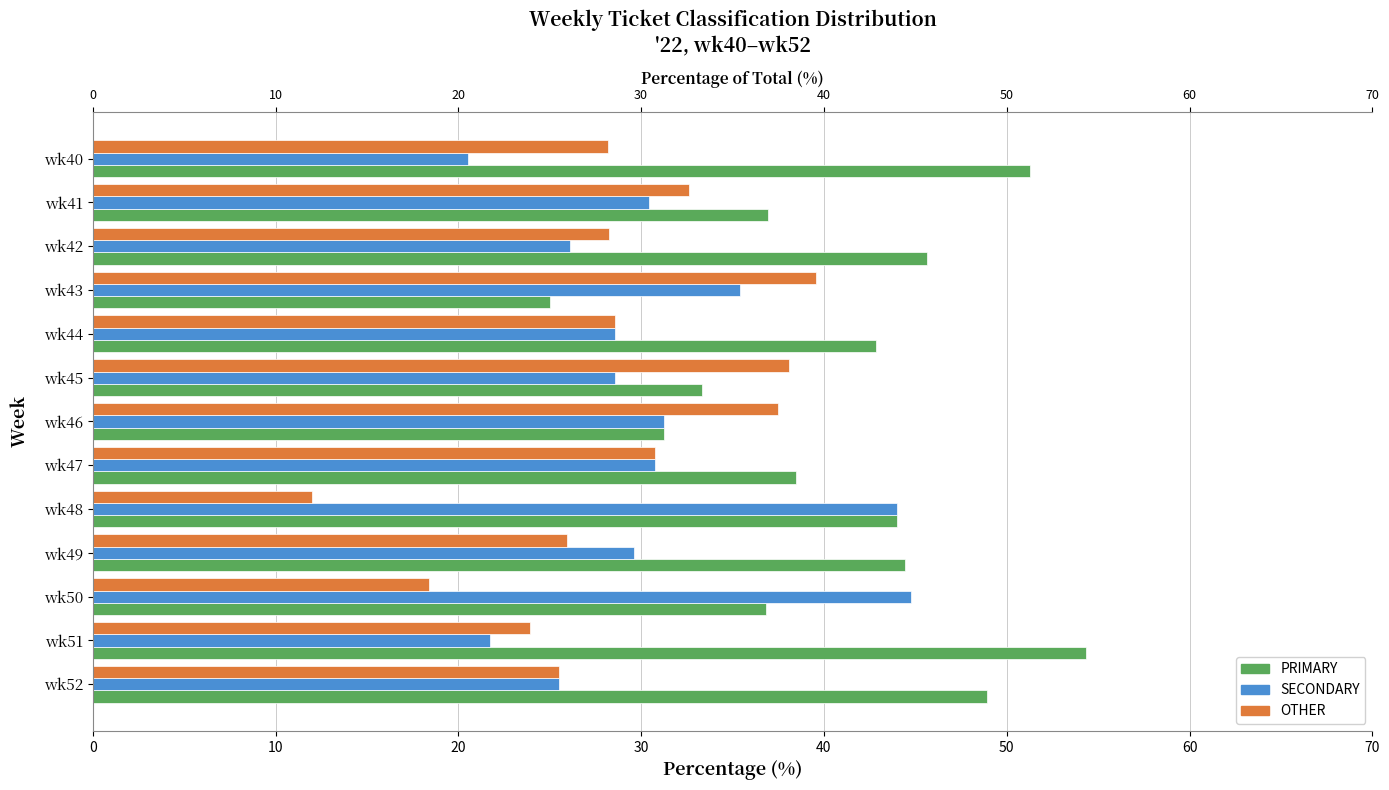

What is the difference between the maximum and minimum values in the SECONDARY series?

24.2